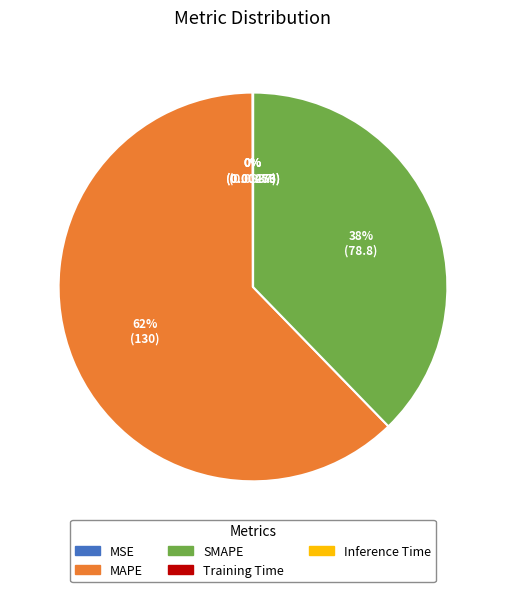

To the nearest percent, what is the difference between the largest and smallest slice percentages?

62%